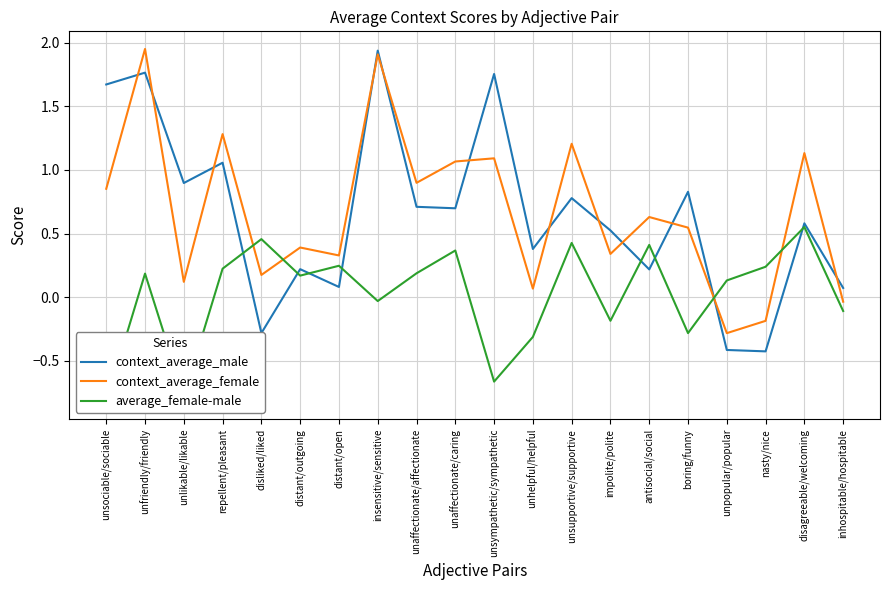

At inhospitable/hospitable, list the series in order from largest to smallest.

context_average_male, context_average_female, average_female-male